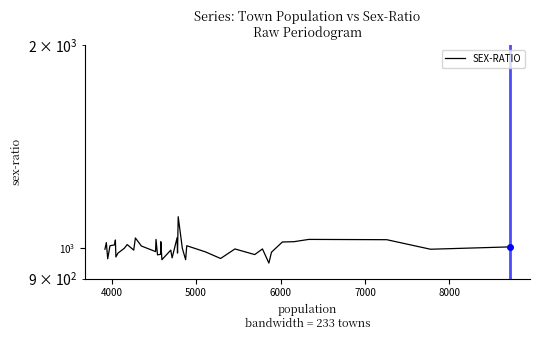

How many lines are shown in the chart?

1